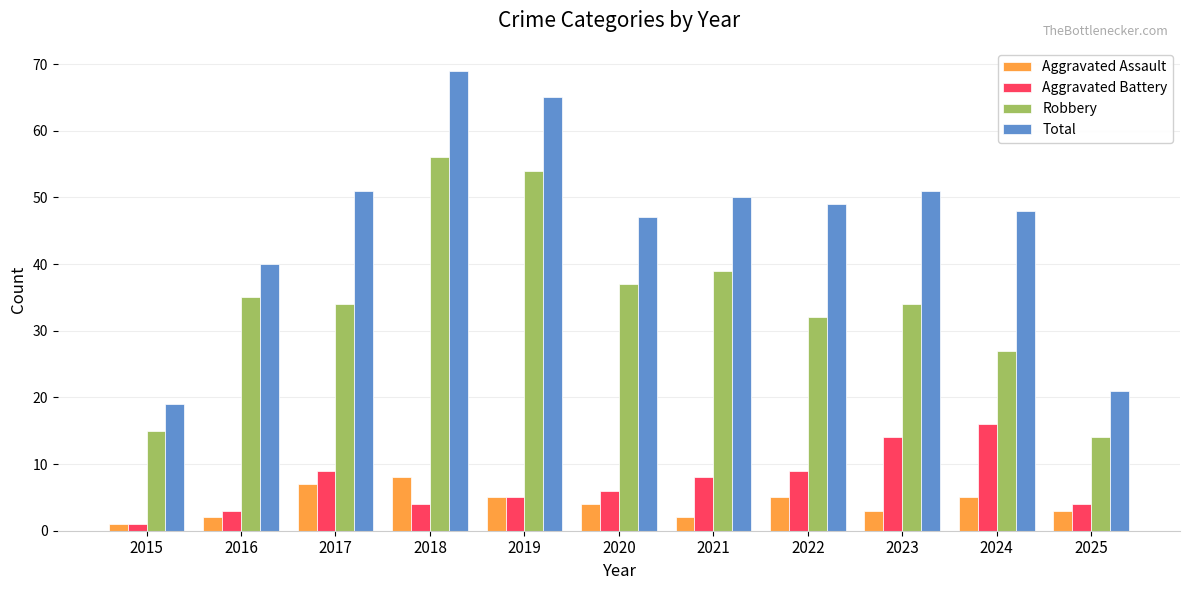

Reading right to left, extract all data points from this chart.

Aggravated Assault: 3	5	3	5	2	4	5	8	7	2	1
Aggravated Battery: 4	16	14	9	8	6	5	4	9	3	1
Robbery: 14	27	34	32	39	37	54	56	34	35	15
Total: 21	48	51	49	50	47	65	69	51	40	19